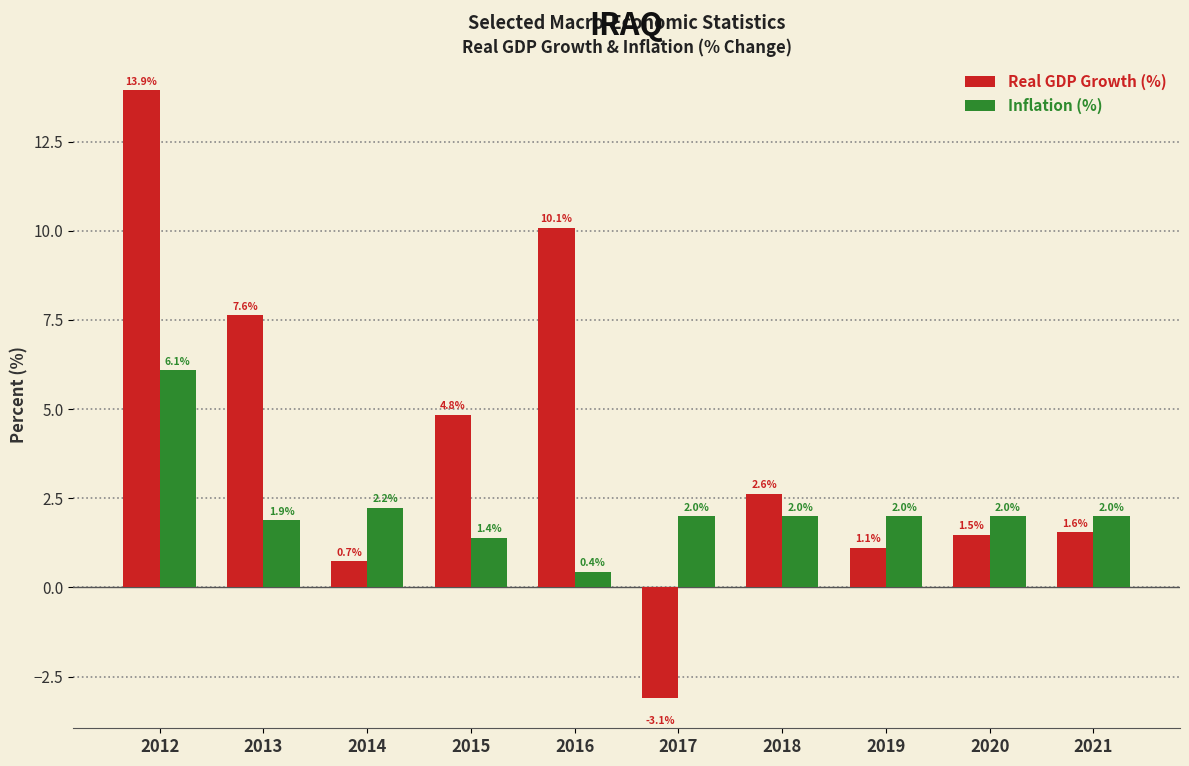

Reading left to right, what are all the values shown in this chart?

Real GDP Growth (%): 2012=13.9	2013=7.6	2014=0.7	2015=4.8	2016=10.1	2017=-3.1	2018=2.6	2019=1.1	2020=1.5	2021=1.6
Inflation (%): 2012=6.1	2013=1.9	2014=2.2	2015=1.4	2016=0.4	2017=2.0	2018=2.0	2019=2.0	2020=2.0	2021=2.0